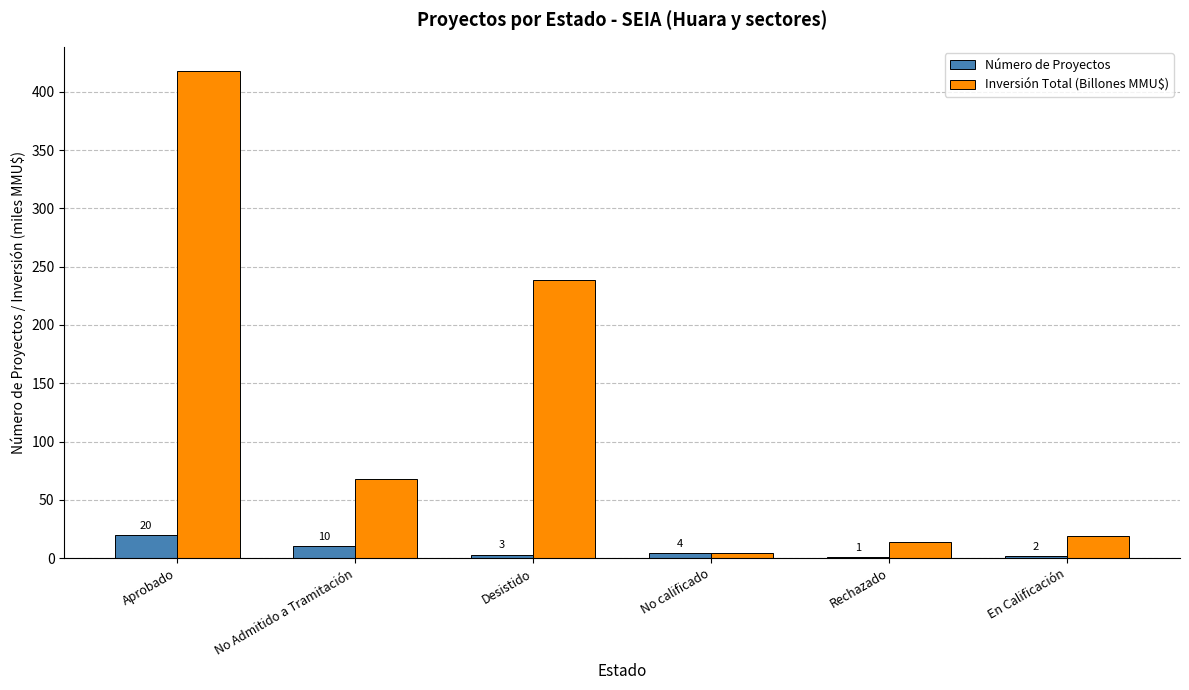

Read the Número de Proyectos value at No Admitido a Tramitación.

10.0